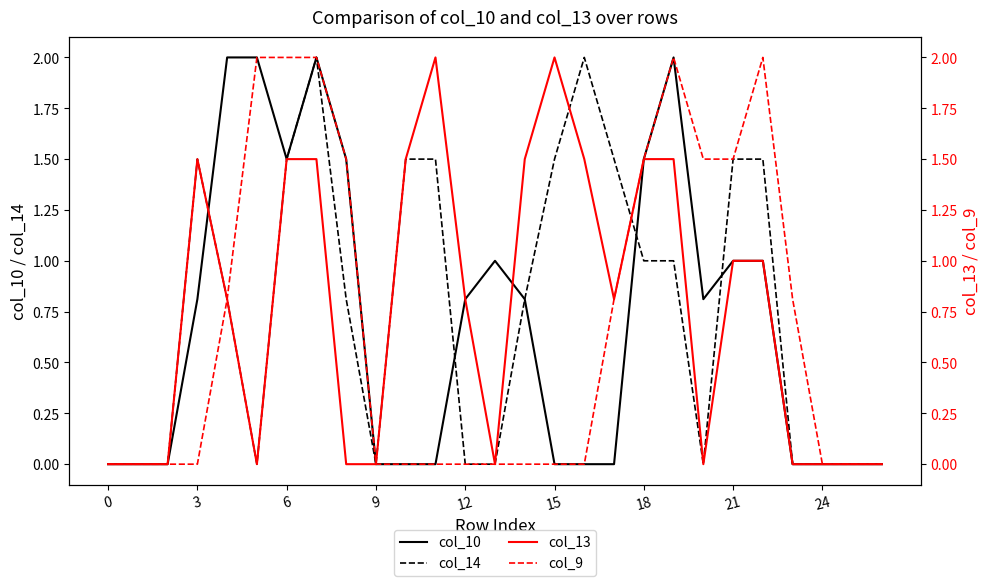

At which label is col_13 closest to 1?

21